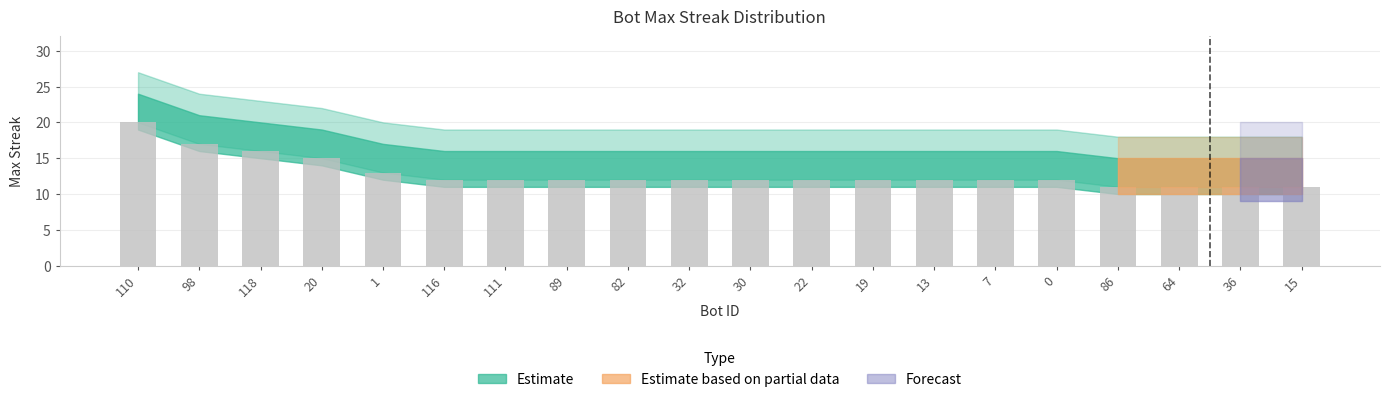

True or false: the data shows 12 at 89.

True